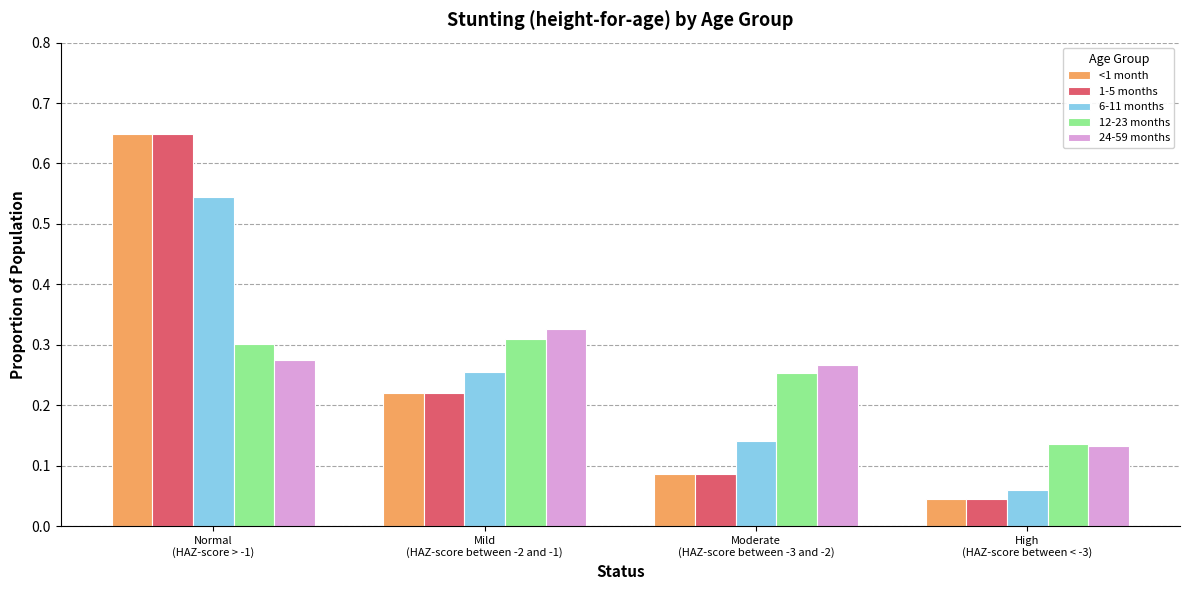

Count the 6-11 months values in the range 0 to 1.

4